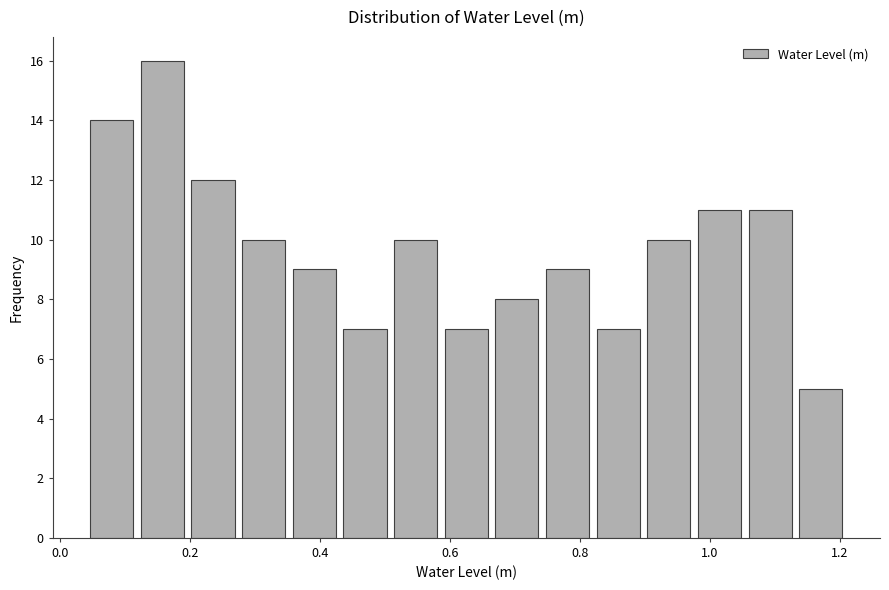

Read against the x-axis, roughly where is the centre of the tallest bar?

0.16